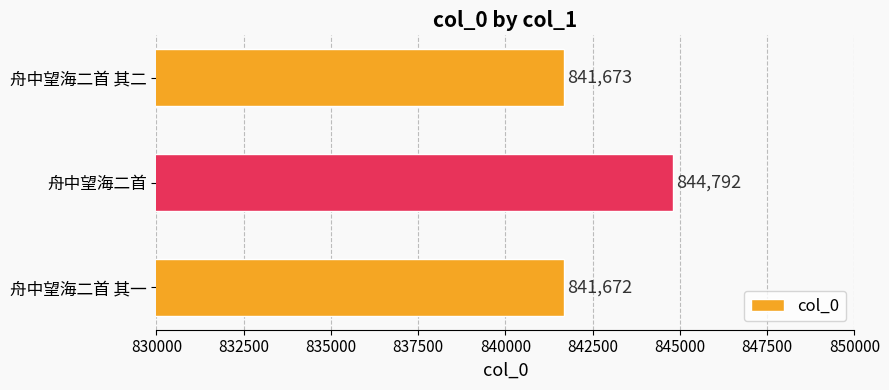

Is it true that the value at 舟中望海二首 is 844792?

True